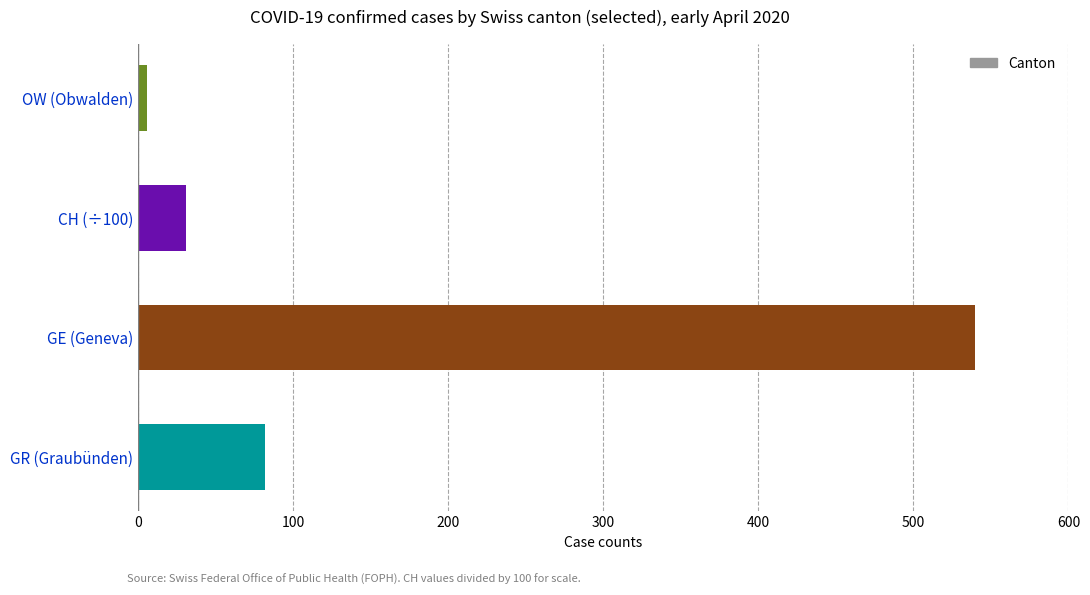

Where is the data nearest to the value 273?

GR (Graubünden)